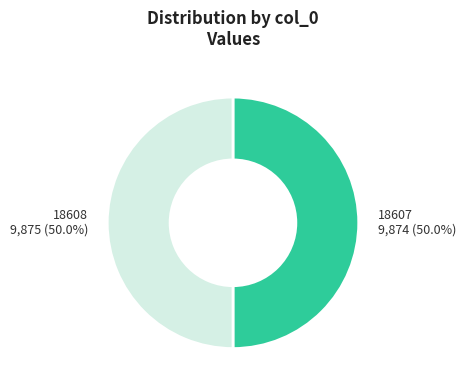

To the nearest percent, what portion does 18607 represent?

50%